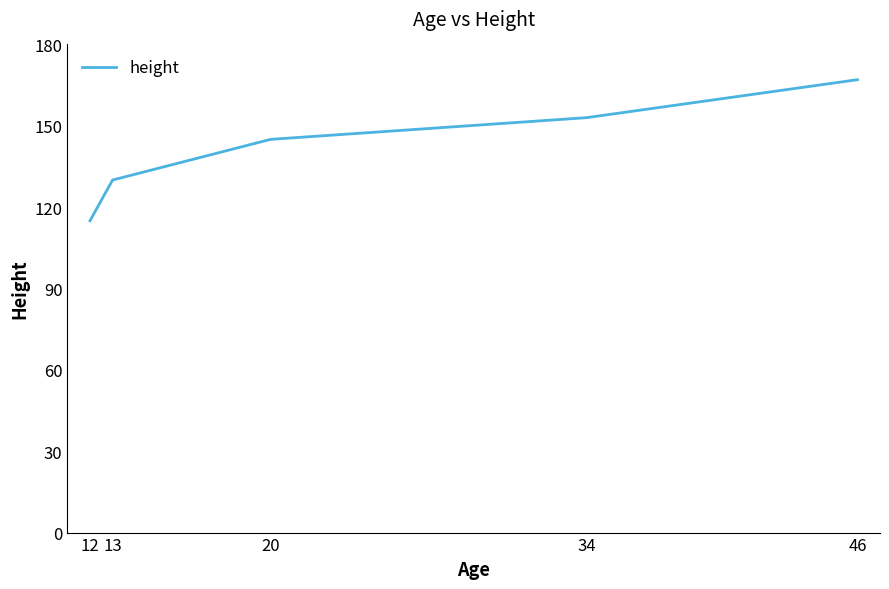

The chart shows a value of 115 at 12. True or false?

True